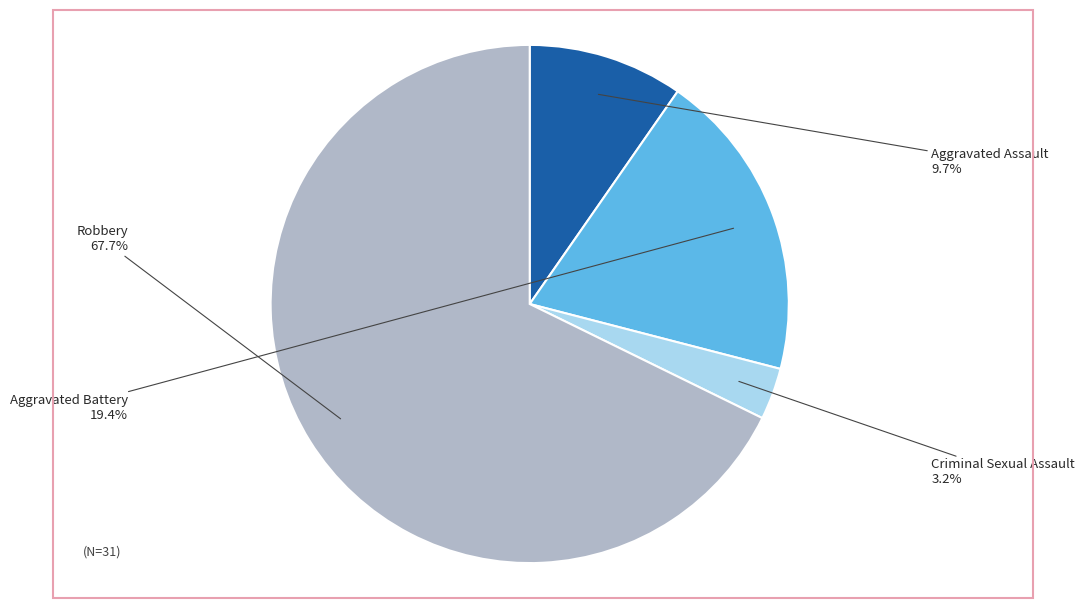

What is the largest slice in the pie chart?

Robbery